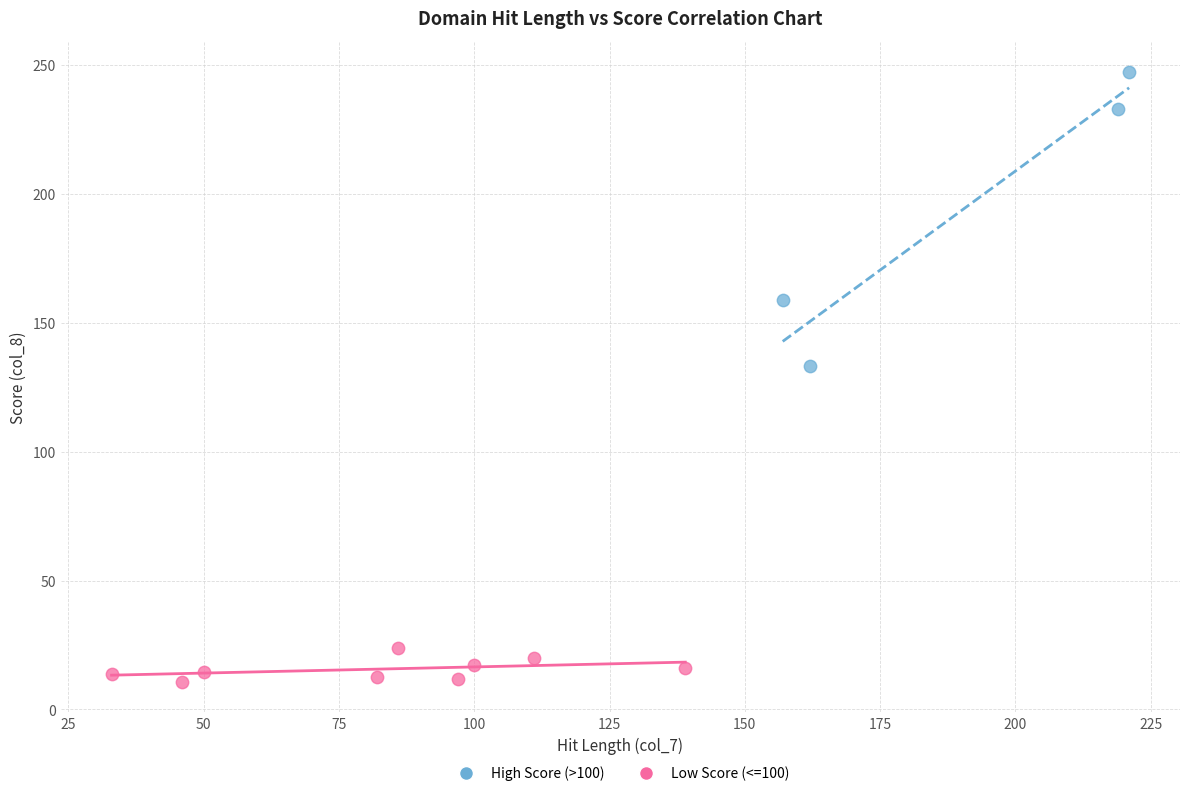

Which series has the largest Y range (max minus min)?

High Score (>100)